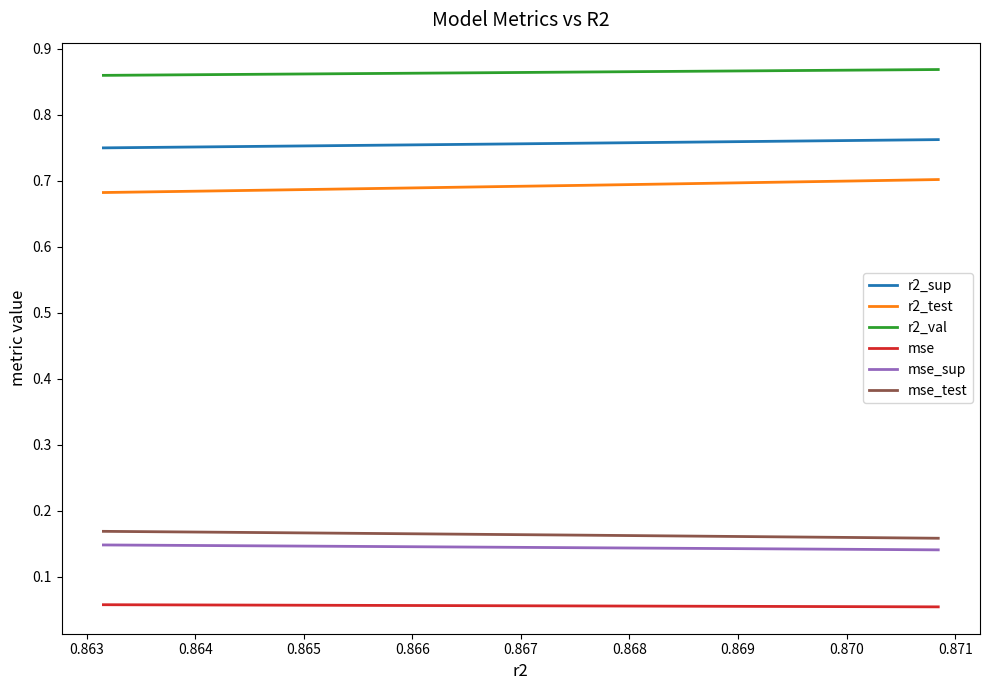

Which series has the largest total across all categories?

r2_val